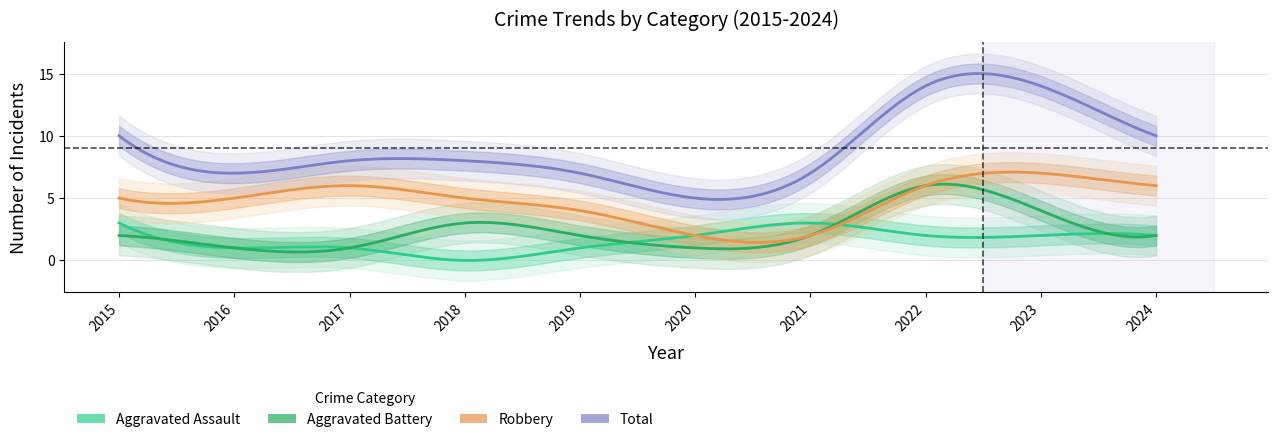

Is this an area chart (filled region under the line)?

No